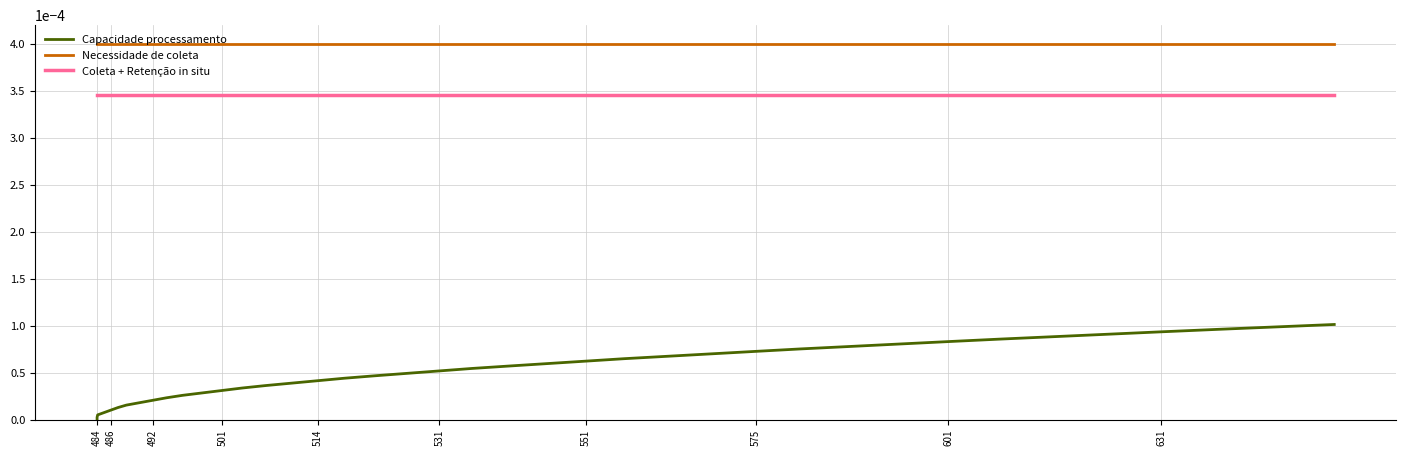

True or false: Coleta + Retenção in situ has a value of 0.0 at 484.

False